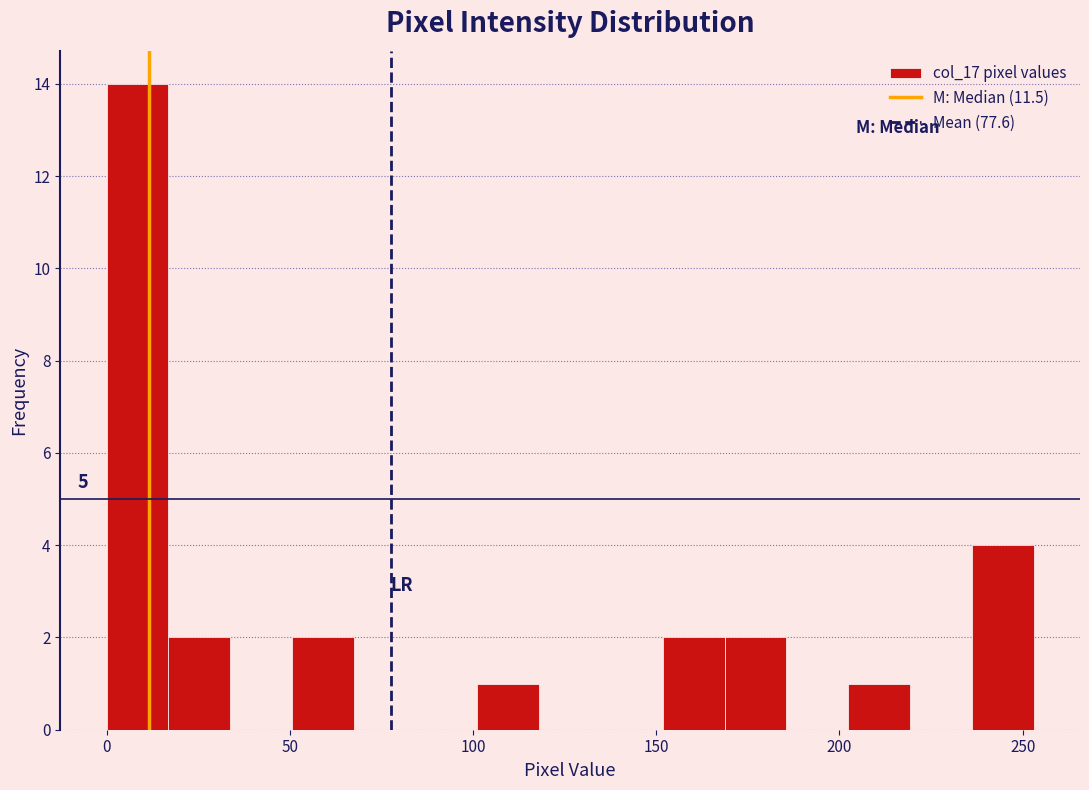

Around what value on the x-axis is the tallest bar? Give the approximate position of its centre, as read against the axis.

10